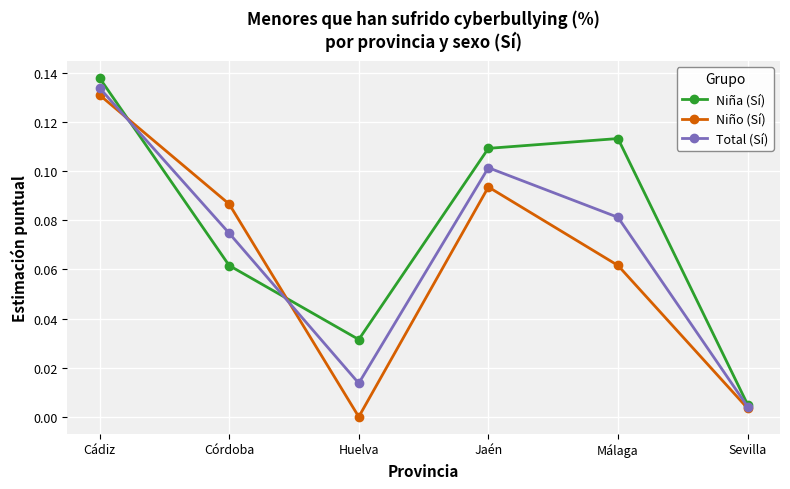

Does the chart display data point markers on the line(s)?

Yes